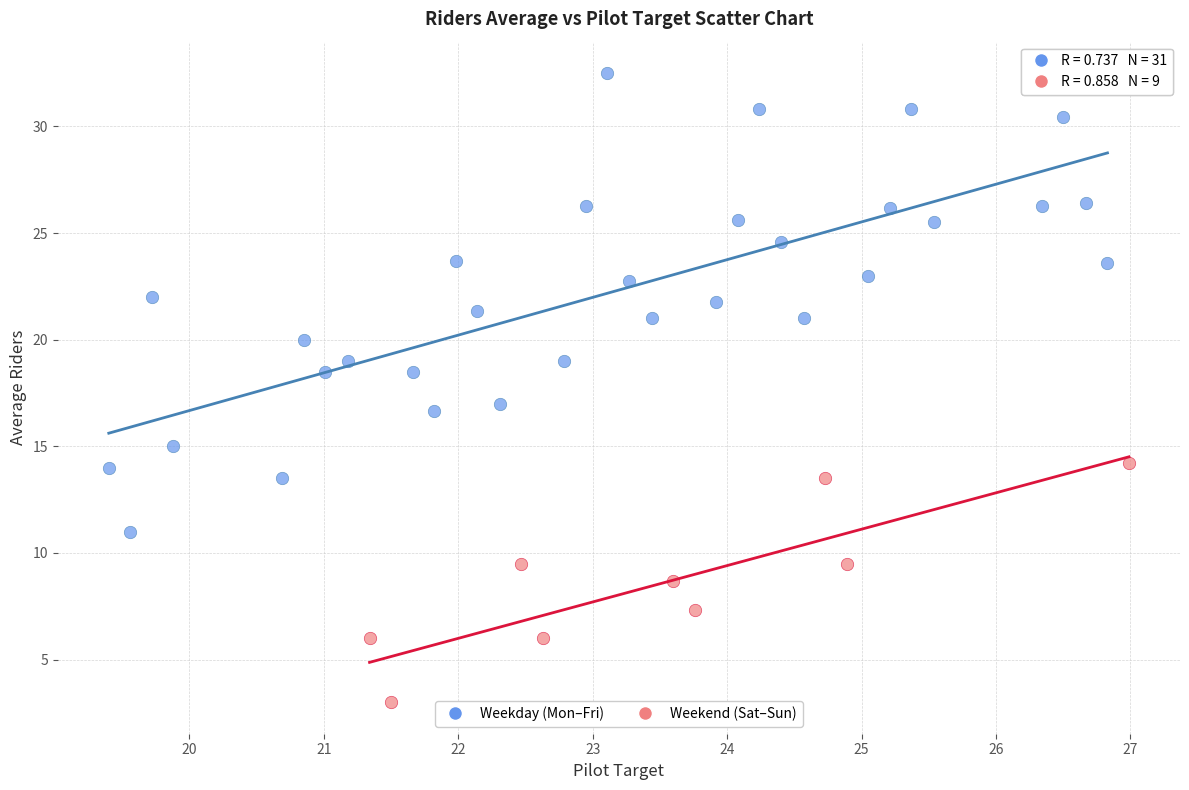

Which series has the widest spread of Y values?

Weekday (Mon–Fri)